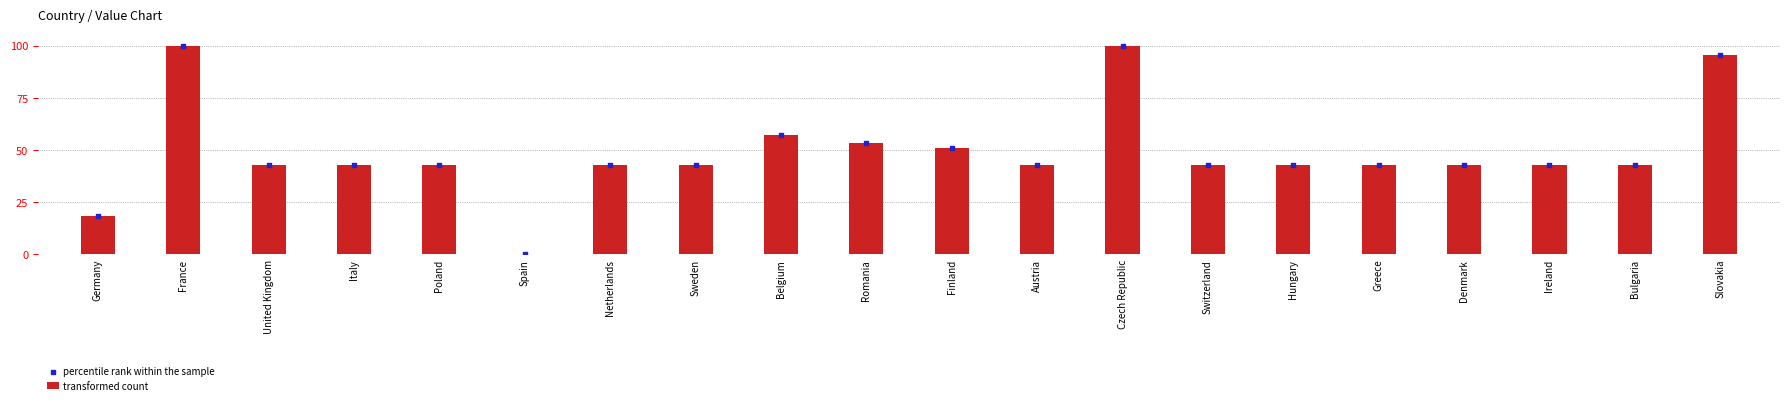

What are all the series names shown in the legend?

transformed count, percentile rank within the sample